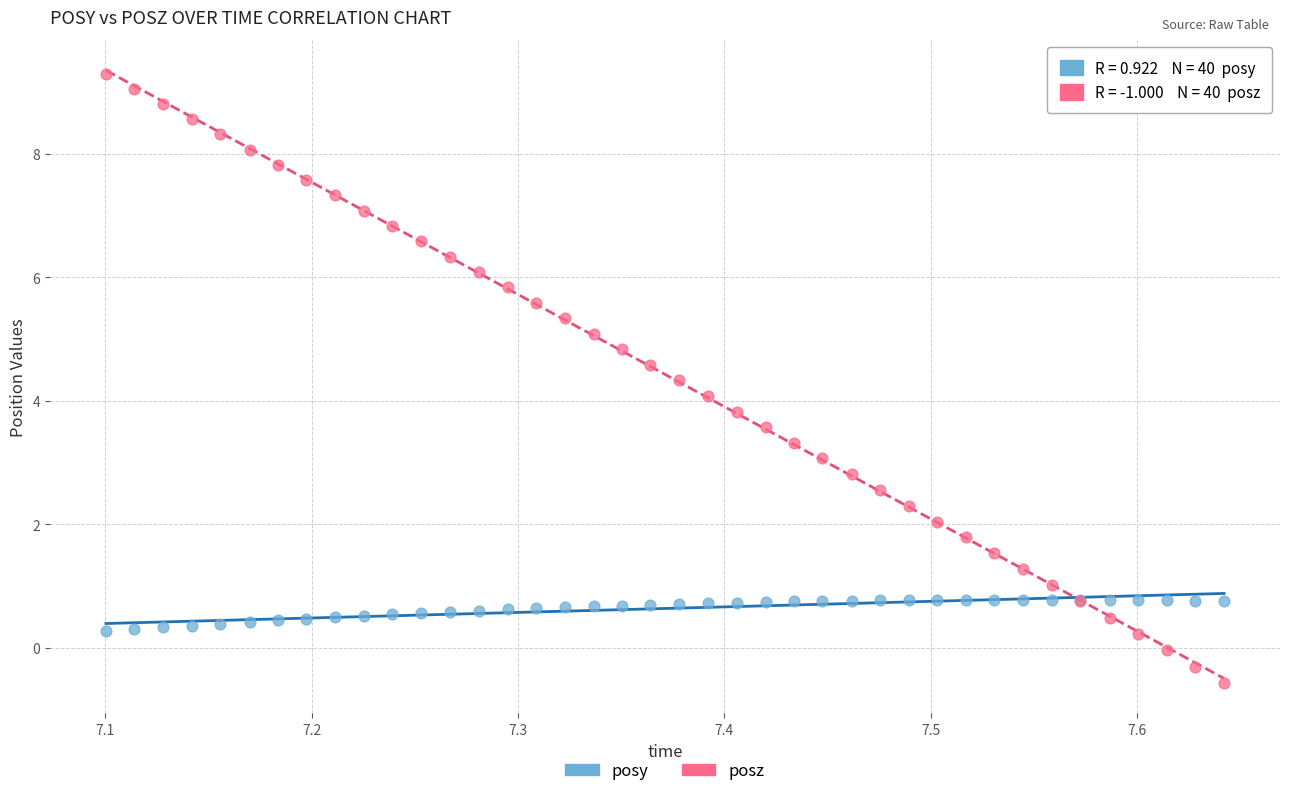

What is the X range (max minus min) for the scatter plot?

0.5